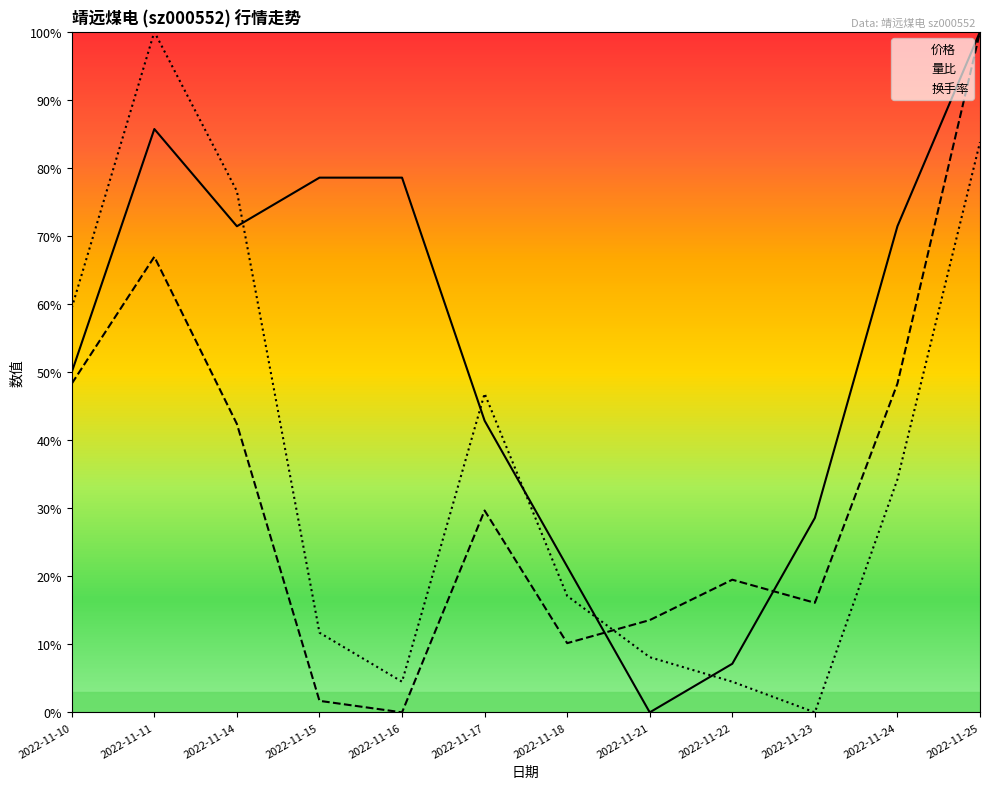

At which category does 换手率 reach its first local valley?

2022-11-16